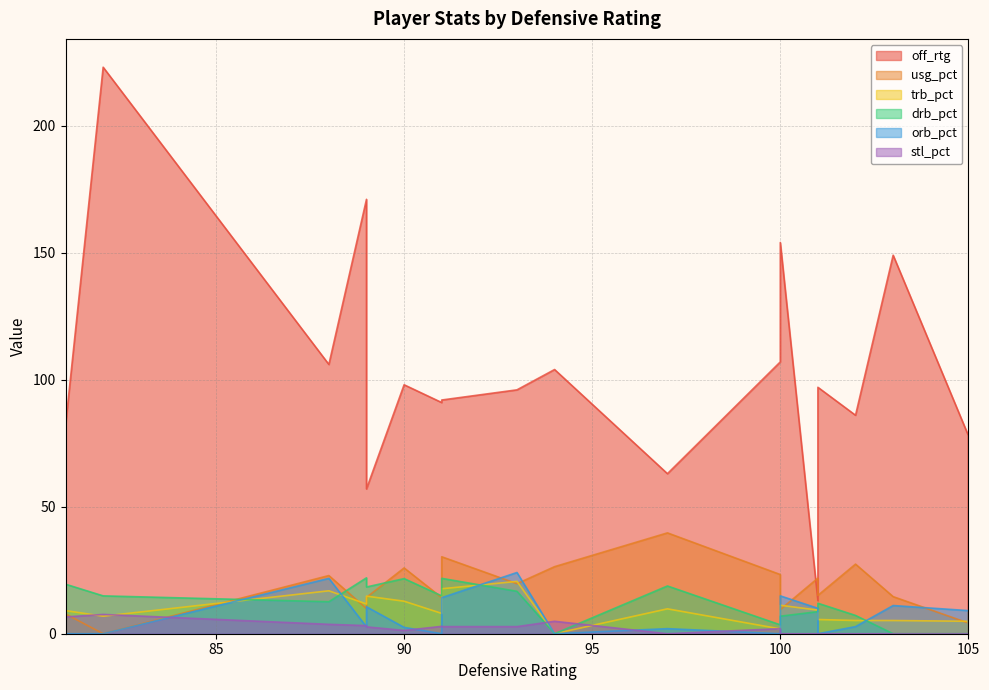

Rank the series at 13 from highest to lowest value.

off_rtg, drb_pct, trb_pct, usg_pct, stl_pct, orb_pct